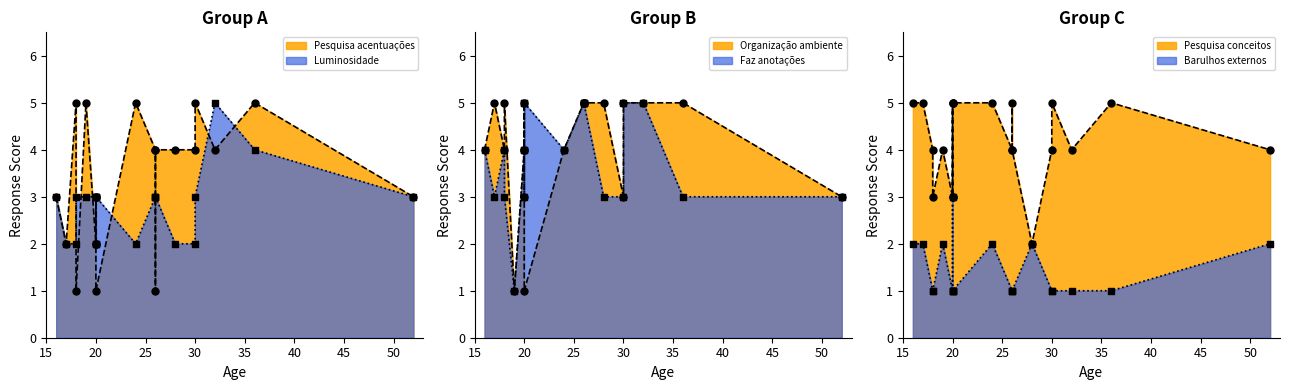

Which series contains the lowest Y value?

Pesquisa acentuações